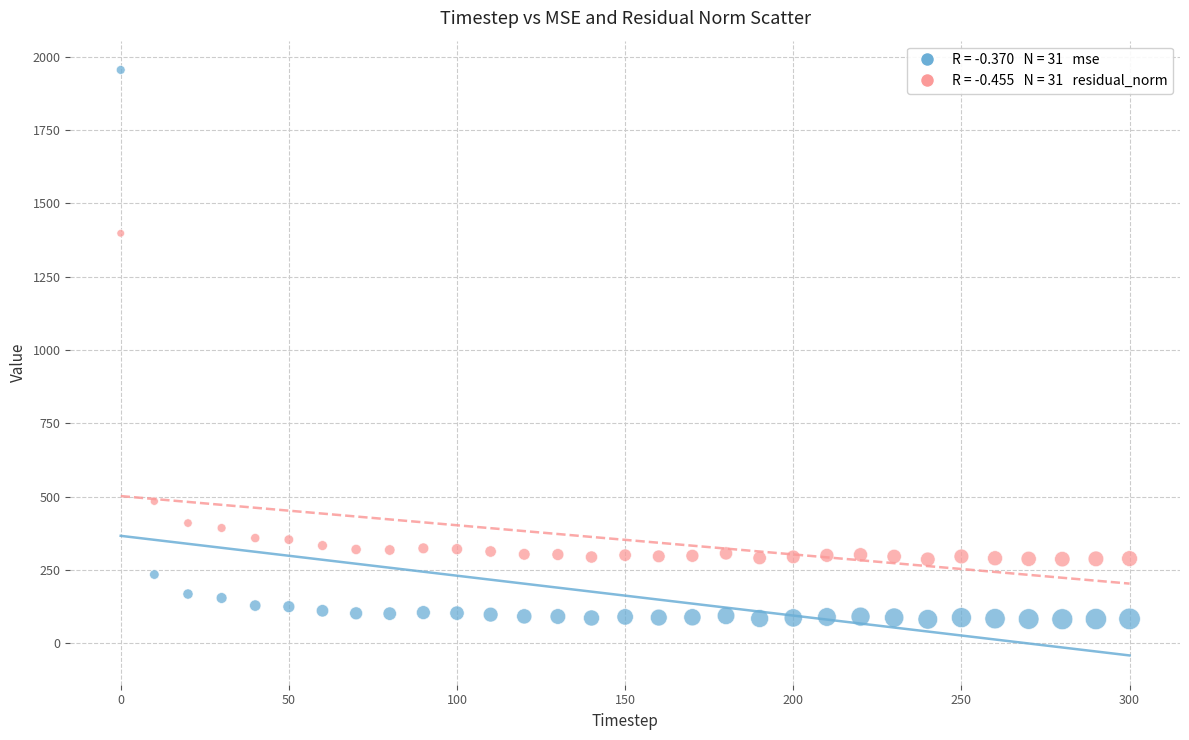

Across all series, what Y value is closest to 1018?

1398.3